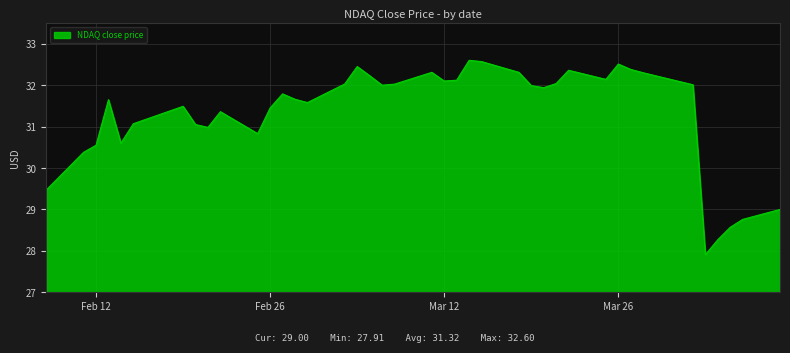

True or false: the data has more than 1 interior local peaks.

True